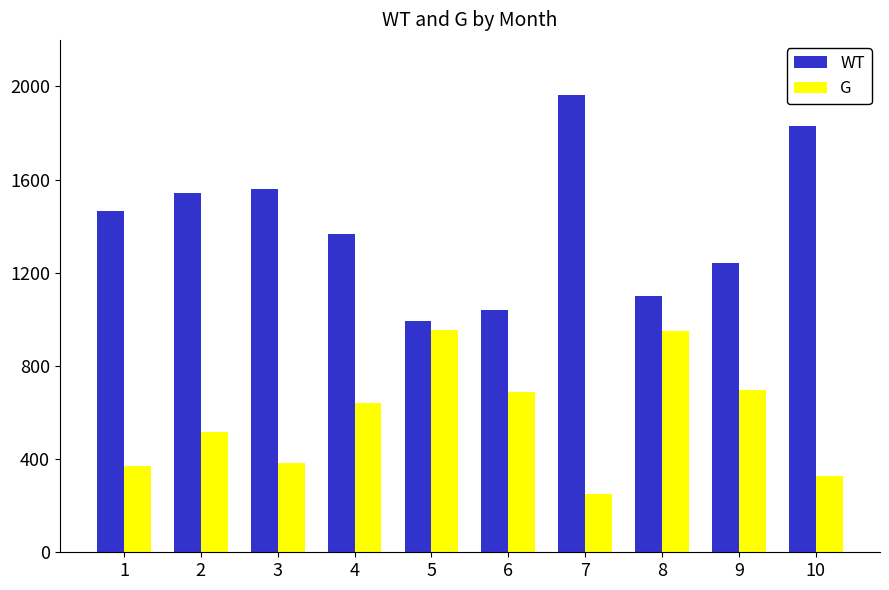

What is the minimum value for G?

251